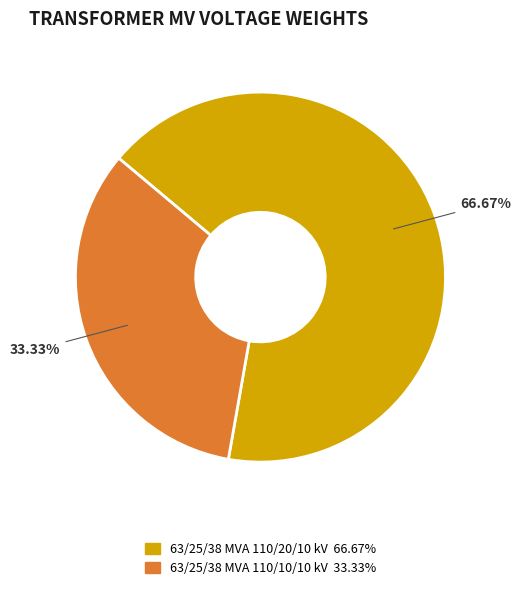

Combined, what portion of the pie is 63/25/38 MVA 110/10/10 kV and 63/25/38 MVA 110/20/10 kV?

100.0%